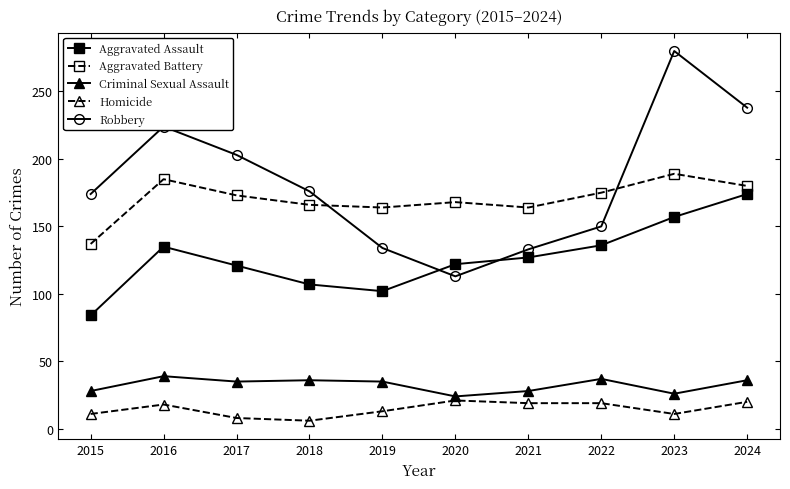

Which series changed the most between 2016 and 2023?

Robbery